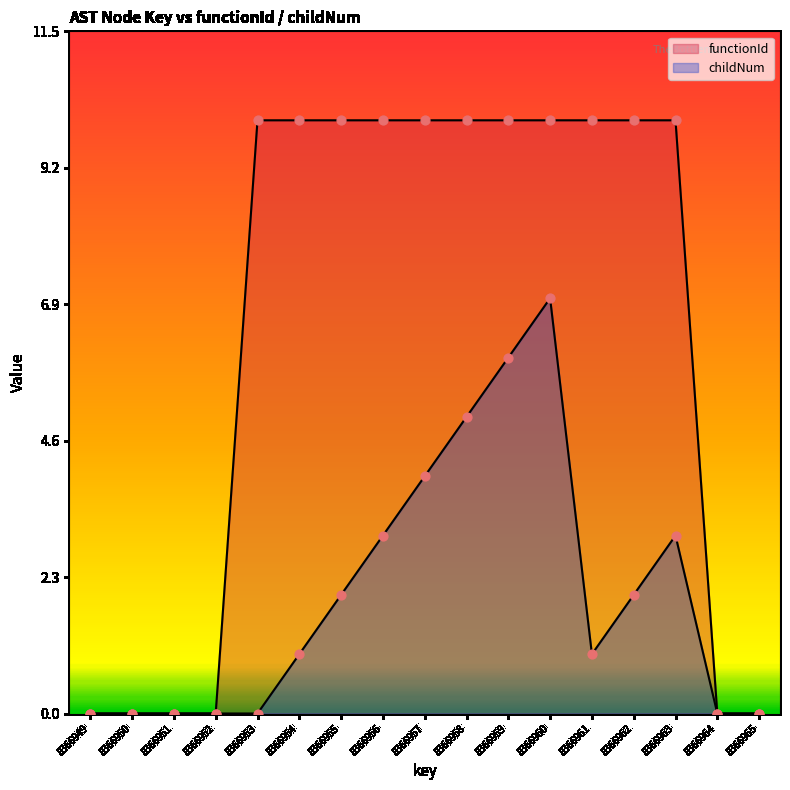

At how many categories does at least one series exceed 3?

11